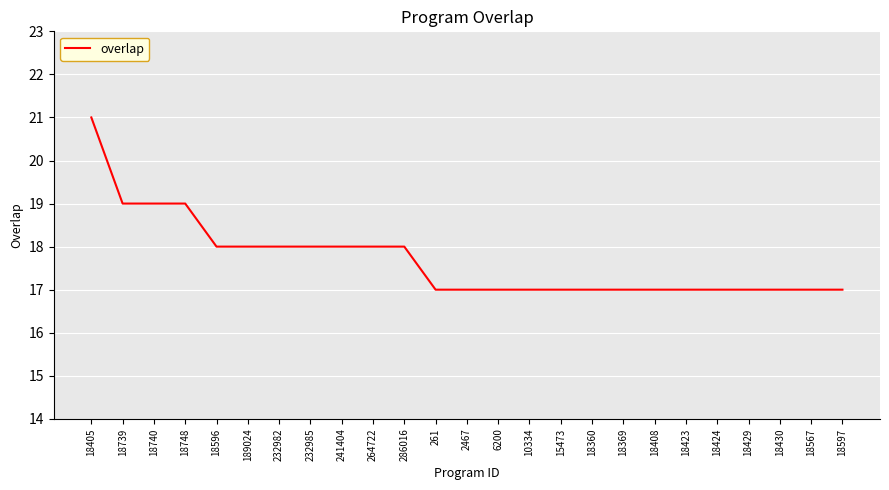

What is the smallest value displayed?

17